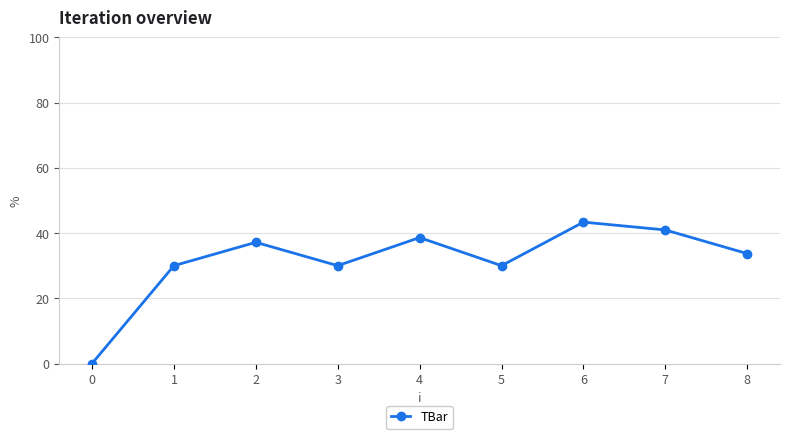

Is this an area chart (filled region under the line)?

No